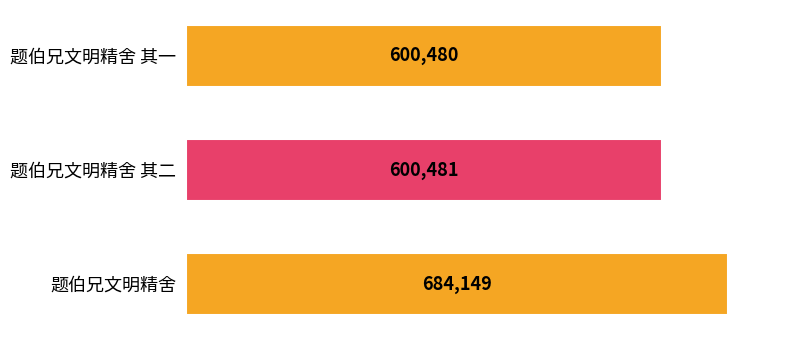

List the labels in order of value, smallest first.

题伯兄文明精舍 其一, 题伯兄文明精舍 其二, 题伯兄文明精舍